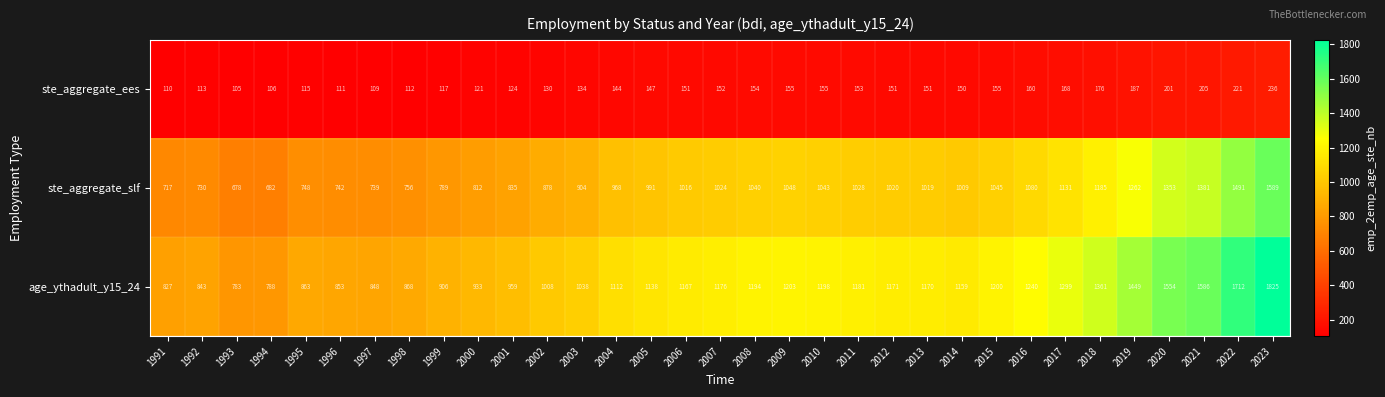

At which category is the sum across all series the highest?

2023